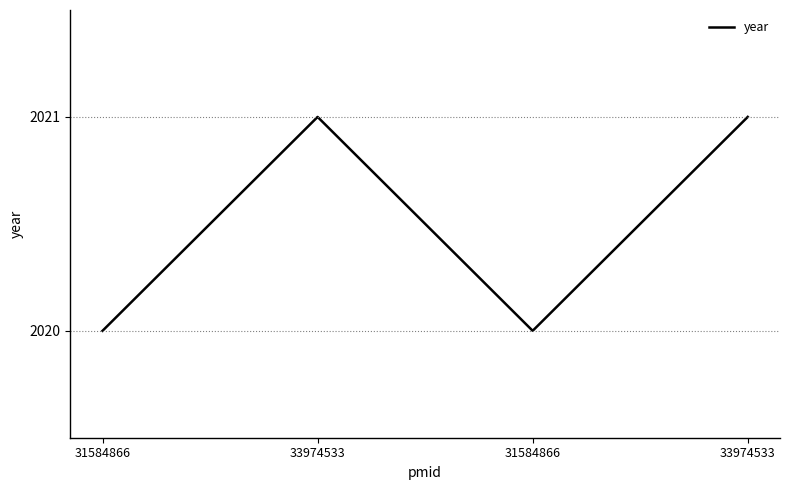

What is the difference between the maximum and second lowest values?

1